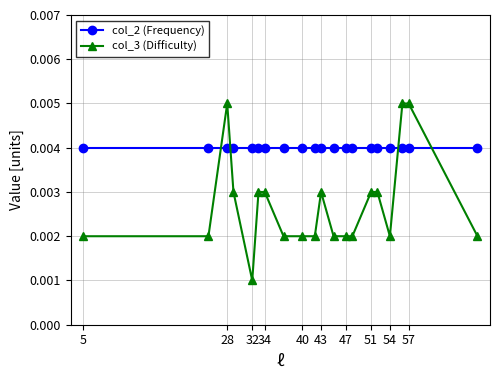

Which series has the largest range (max minus min)?

col_3 (Difficulty)